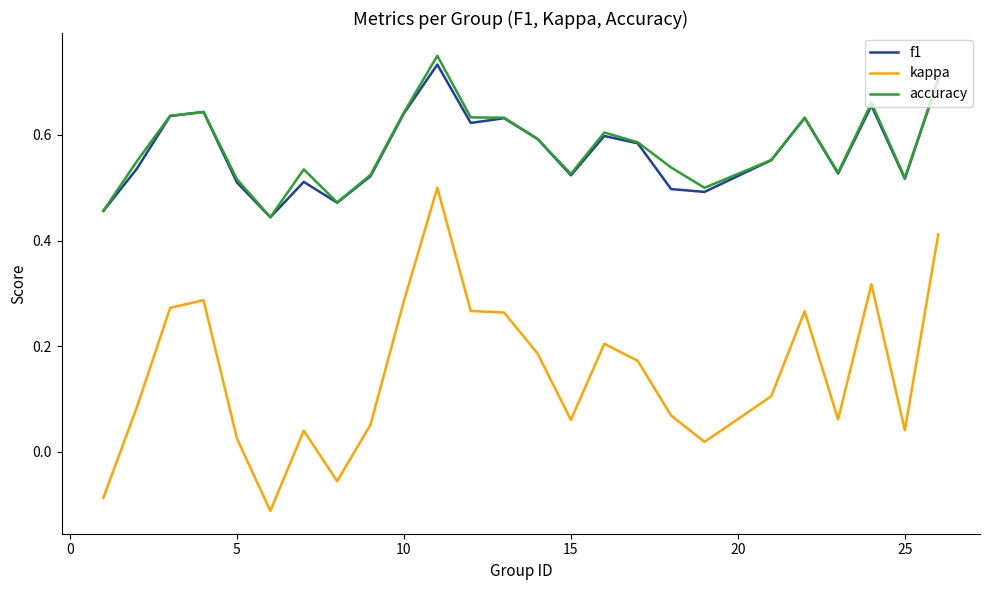

Which series has the largest range (max minus min)?

kappa